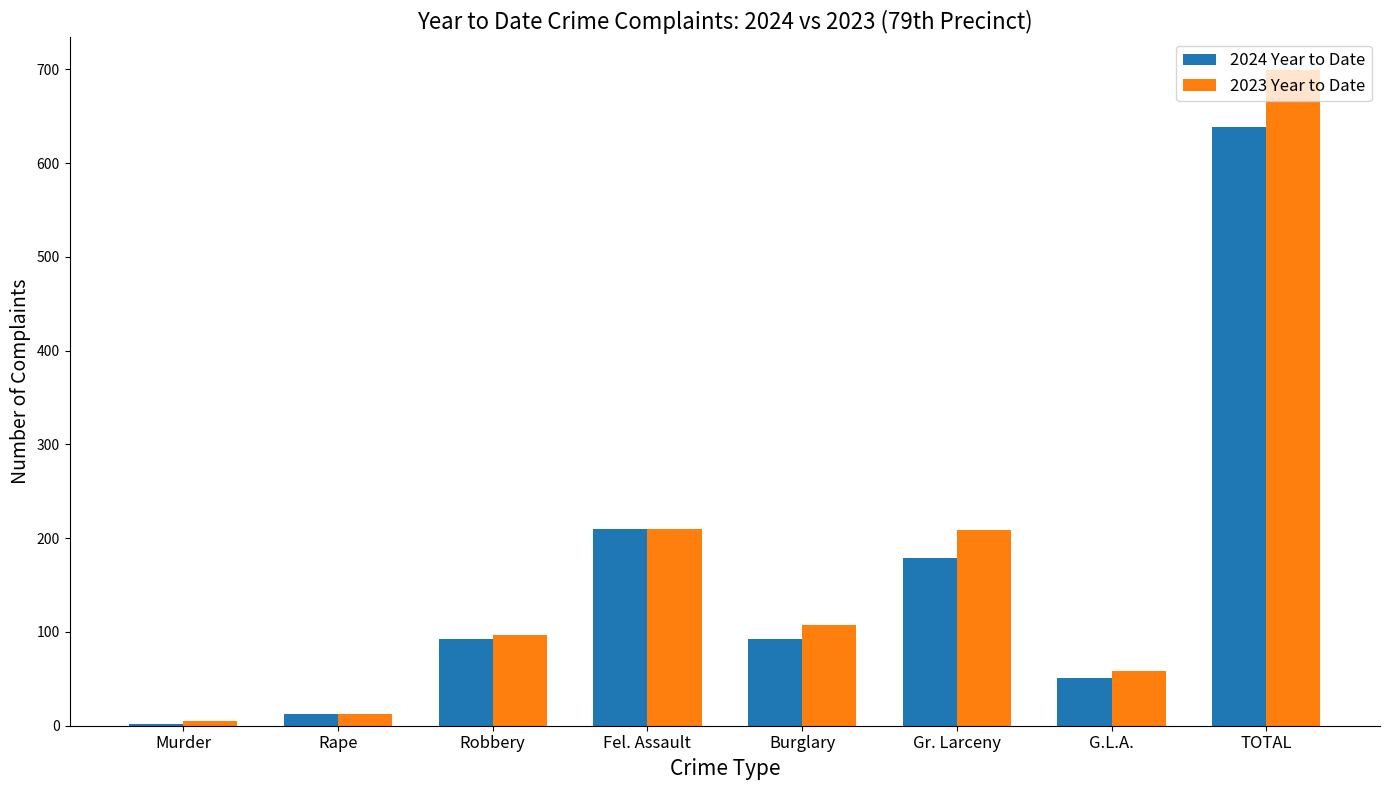

The value of 2023 Year to Date at TOTAL is 699. True or false?

True